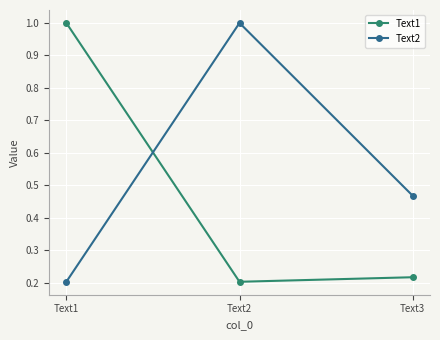

How many data points does each series have?

3